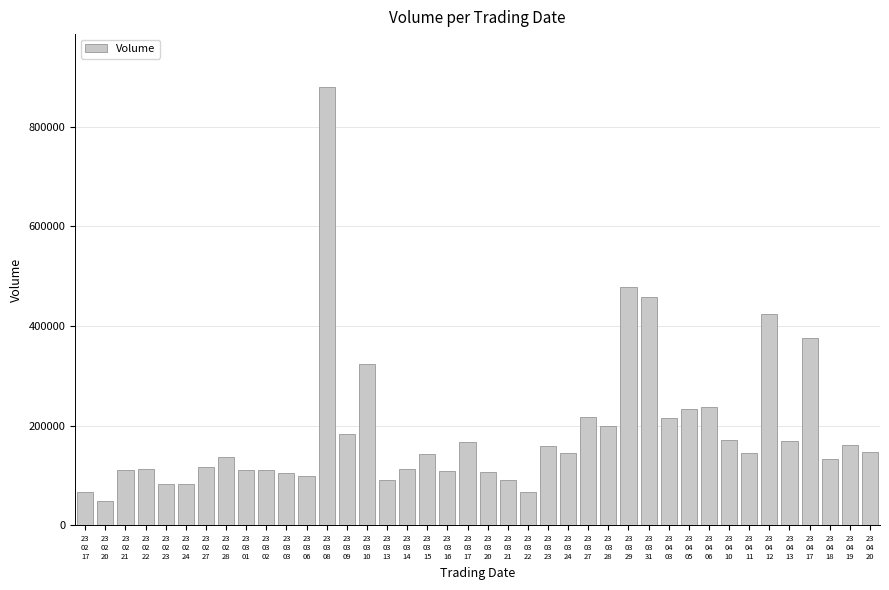

Where does the data first go above 144899?

23
03
08